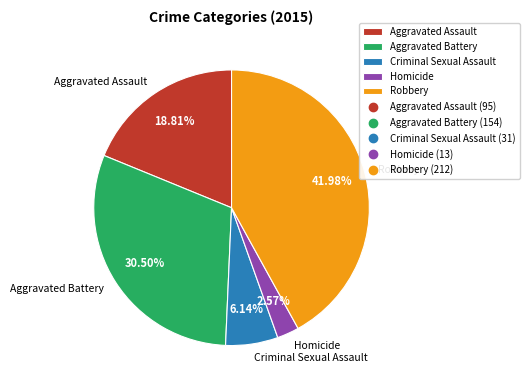

Does Robbery account for over 50% of the chart?

No